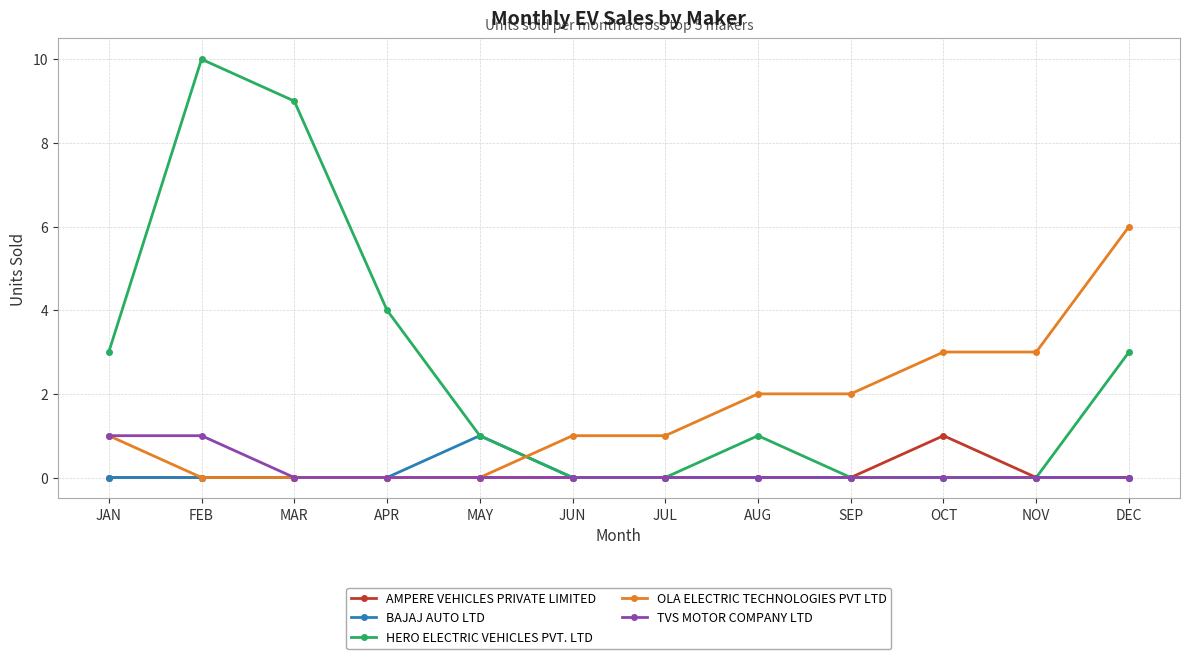

Which series has the largest range (max minus min)?

HERO ELECTRIC VEHICLES PVT. LTD